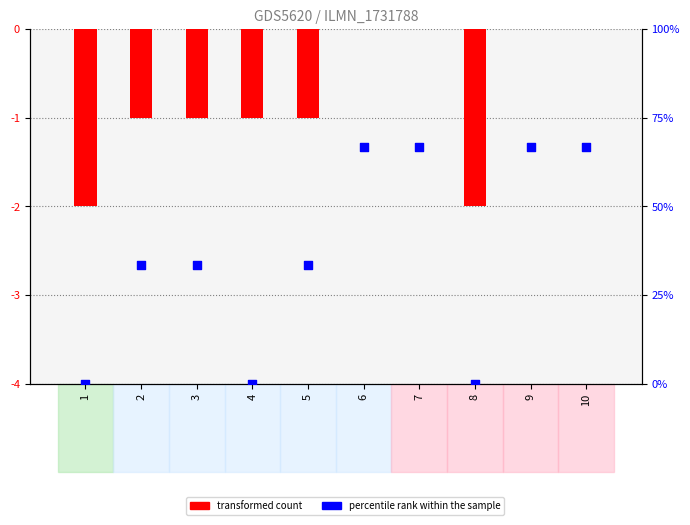

What are all the series names shown in the legend?

transformed count, percentile rank within the sample